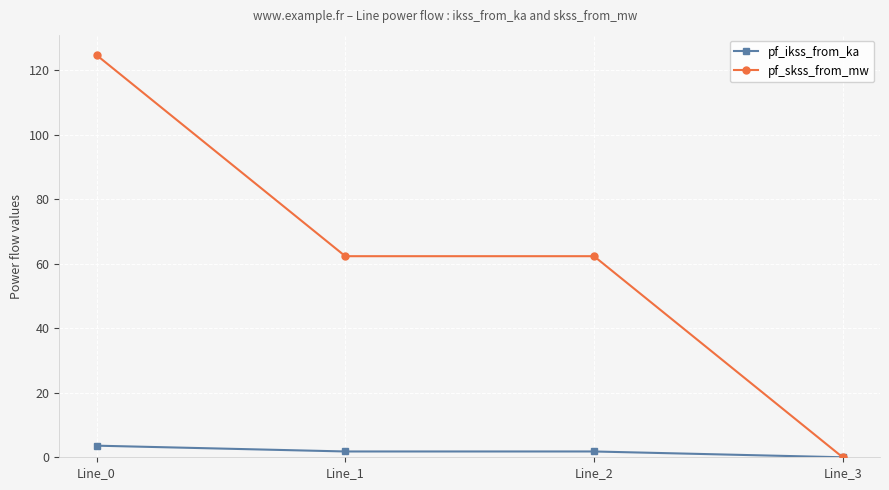

Which series has the largest range (max minus min)?

pf_skss_from_mw